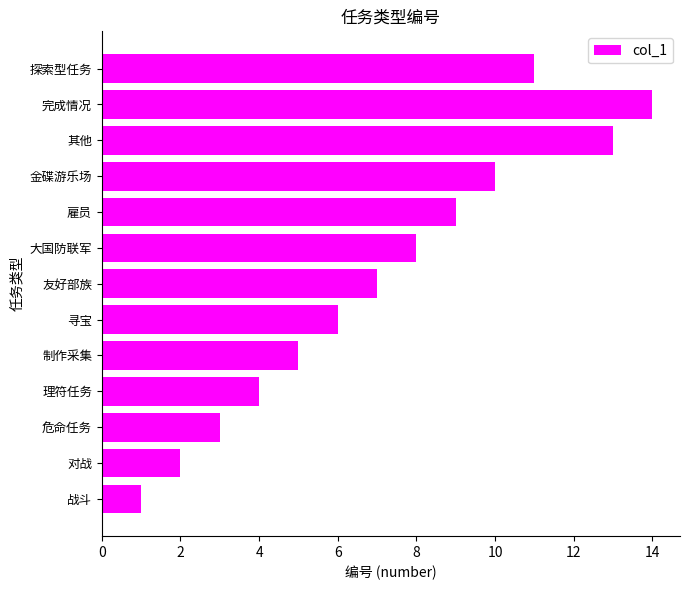

How many data points does each series have?

13